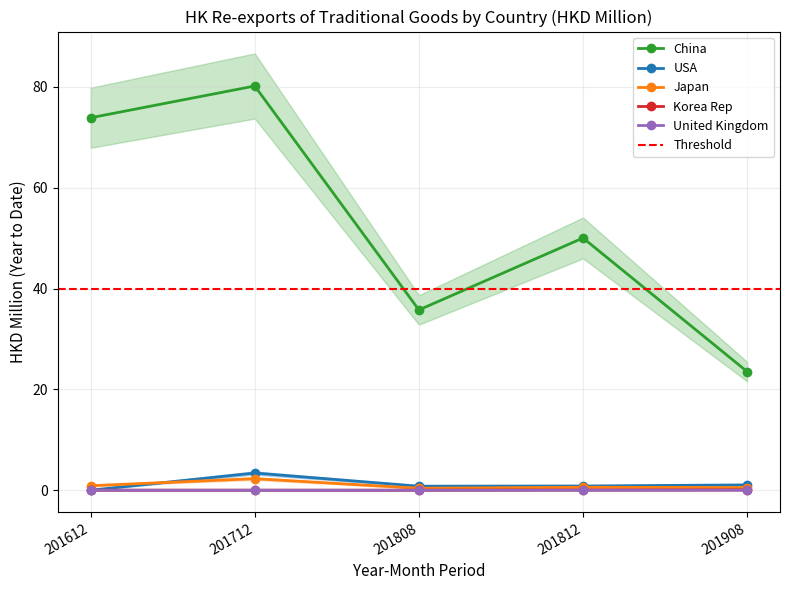

Which series changed the most between 201612 and 201812?

China